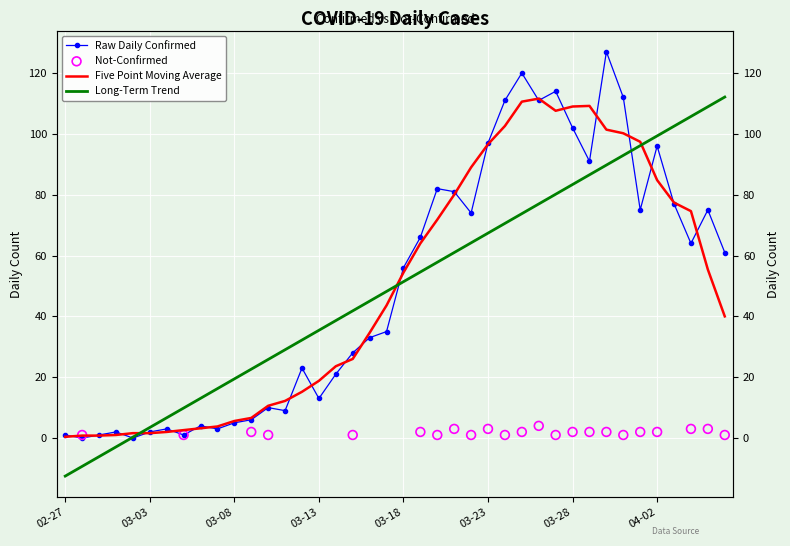

Which series reaches the minimum Y coordinate?

Long-Term Trend